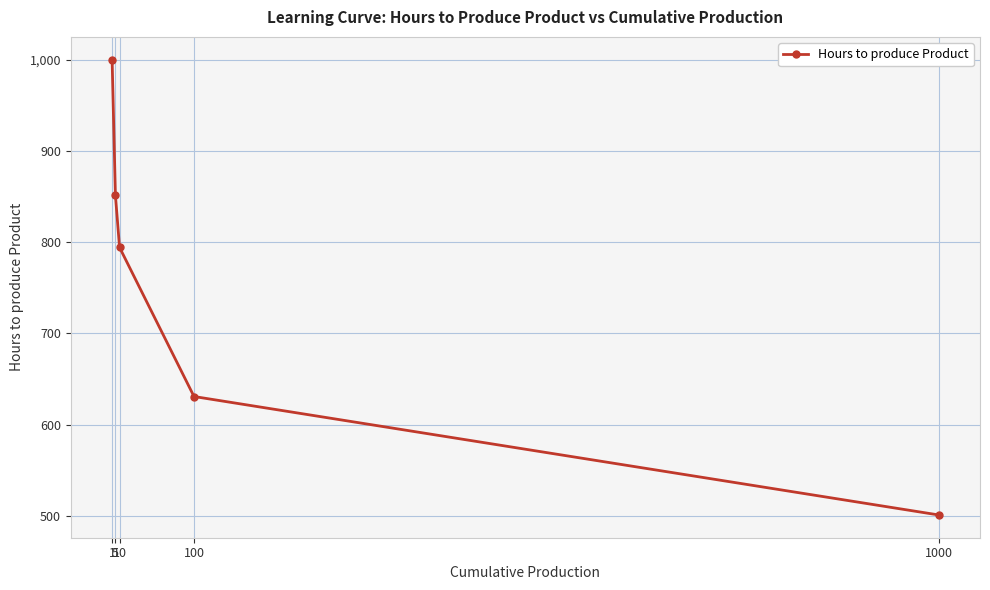

Reading right to left, list all the values displayed in this chart.

501.2	631.0	794.3	851.3	1000.0